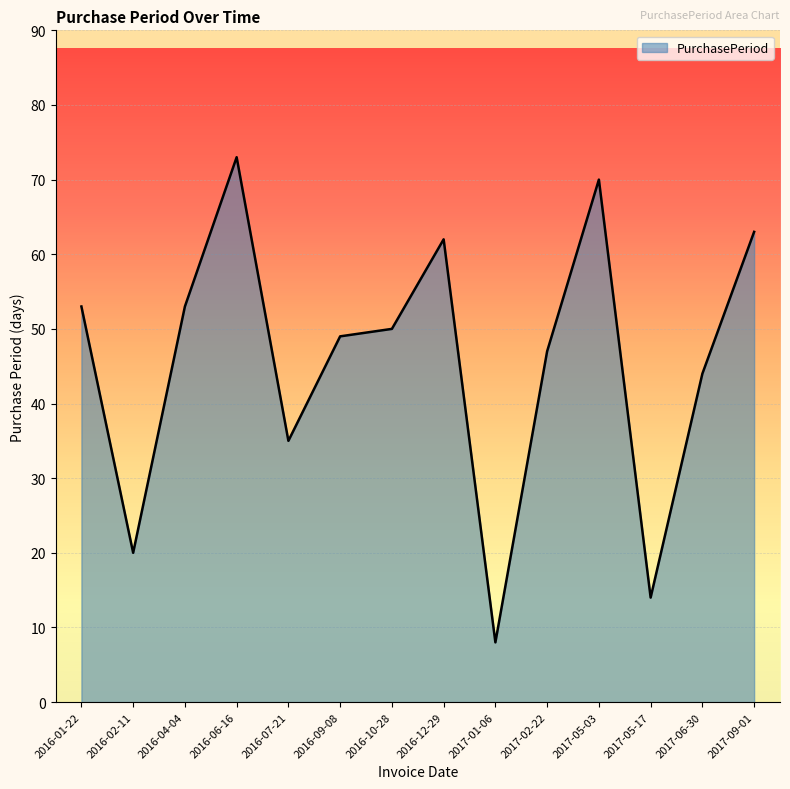

What is the minimum value shown in the chart?

8